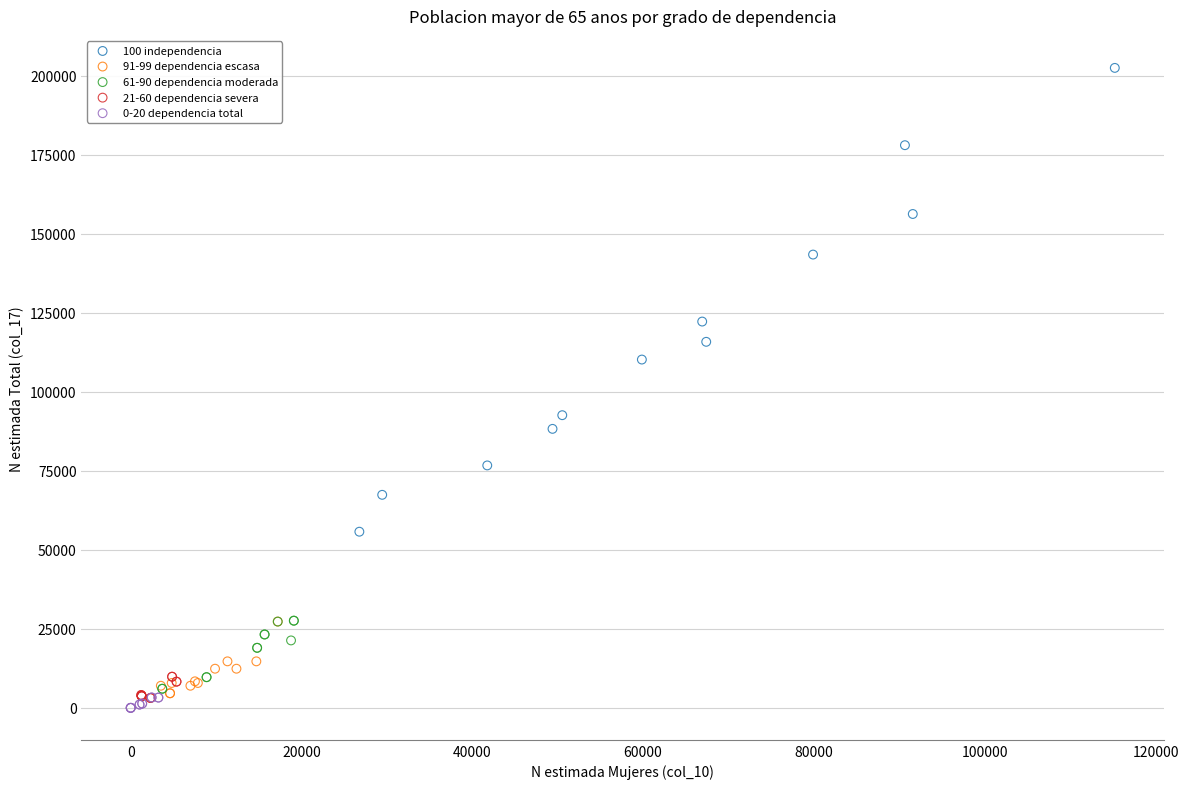

What are all the series names shown in the legend?

100 independencia, 91-99 dependencia escasa, 61-90 dependencia moderada, 21-60 dependencia severa, 0-20 dependencia total